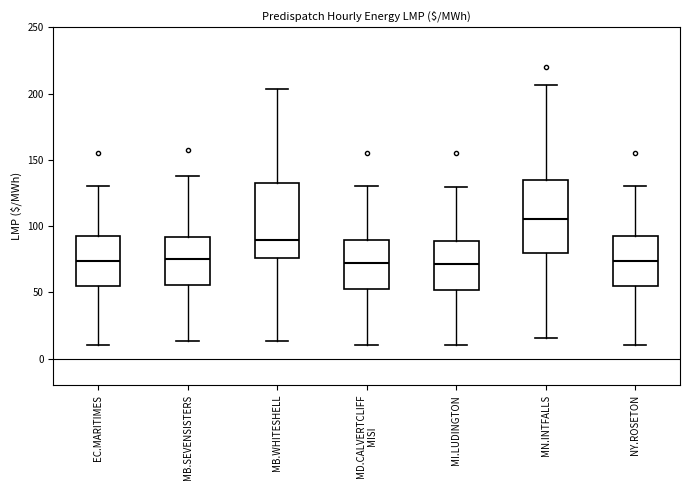

Reading left to right, transcribe this box plot: for each box, give where its median line is, the range the box spans, and where its two whiskers end, as read against the y-axis. The values are not printed on the chart, so give them approximately, as read against the axis.

EC.MARITIMES: median 75, box 55 to 95, whiskers 10 to 130
MB.SEVENSISTERS: median 75, box 55 to 90, whiskers 15 to 135
MB.WHITESHELL: median 90, box 75 to 135, whiskers 15 to 205
MD.CALVERTCLIFF MISI: median 70, box 50 to 90, whiskers 10 to 130
MI.LUDINGTON: median 70, box 50 to 90, whiskers 10 to 130
MN.INTFALLS: median 105, box 80 to 135, whiskers 15 to 205
NY.ROSETON: median 75, box 55 to 95, whiskers 10 to 130